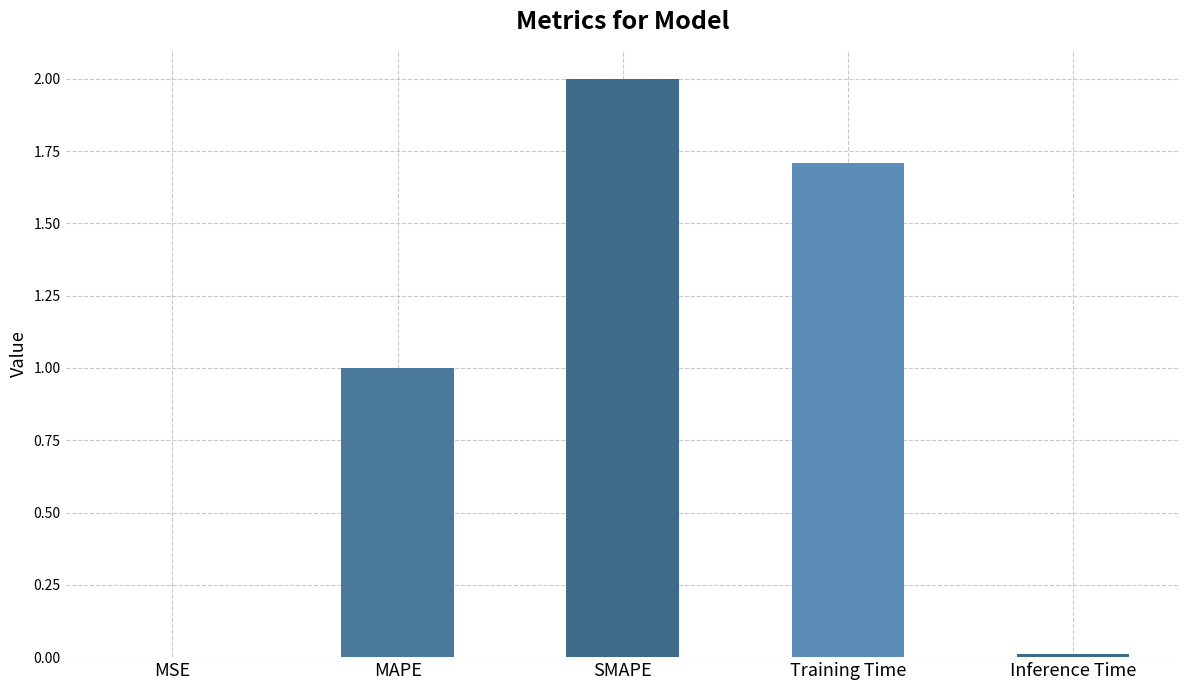

How many values exceed 1?

3